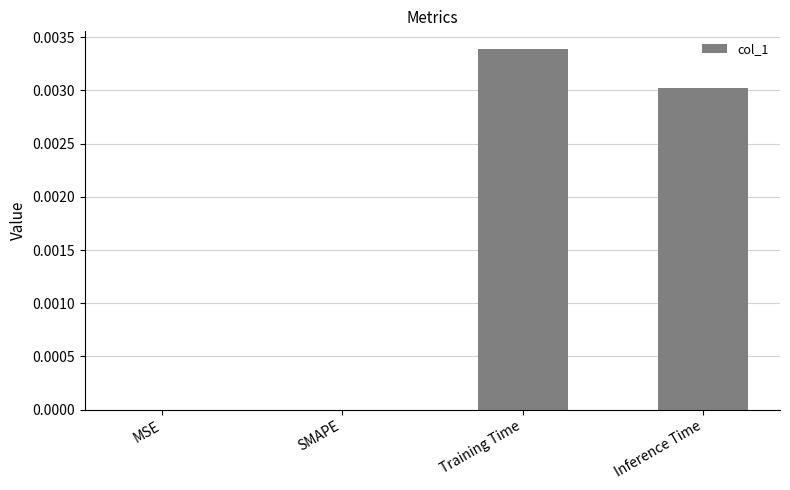

The value at SMAPE is 0.0. True or false?

True